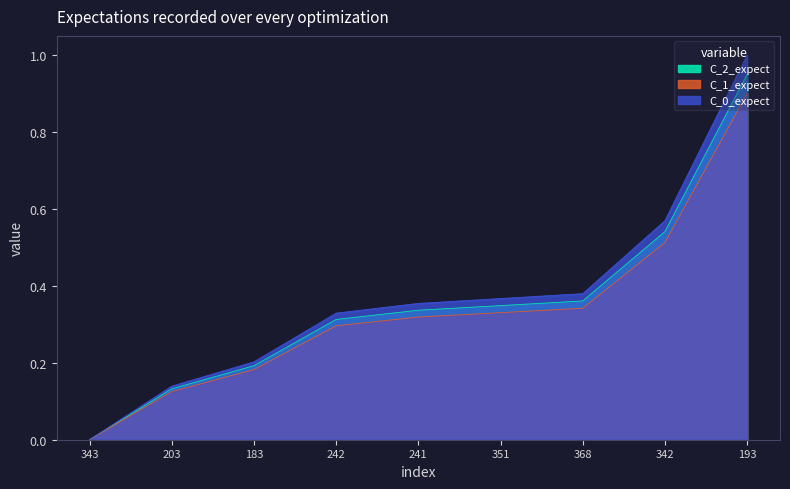

True or false: C_0_expect and C_1_expect intersect in this chart.

False